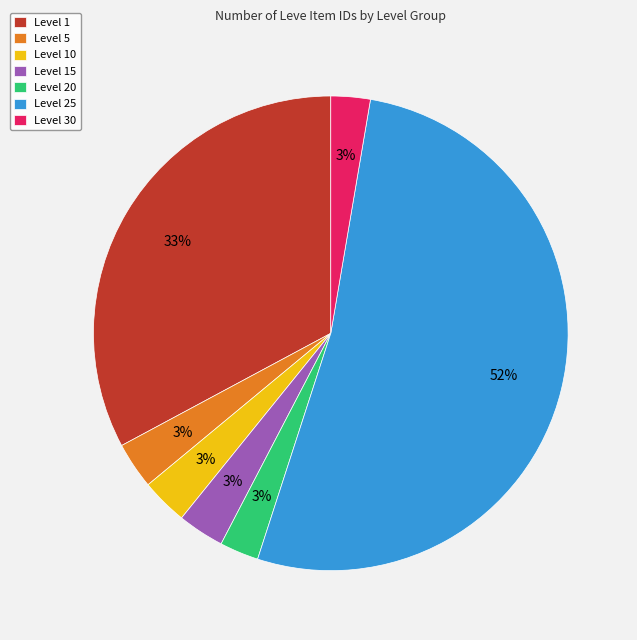

How many slices are in this pie chart?

7